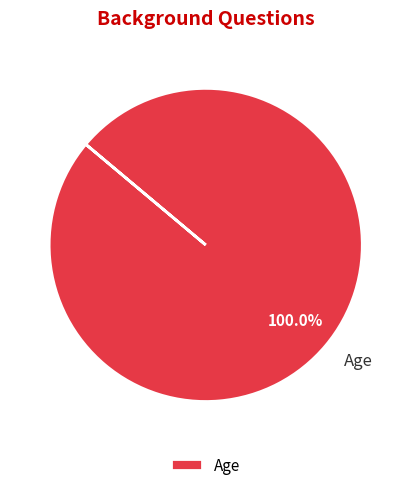

Rank the categories by value from lowest to highest.

Age